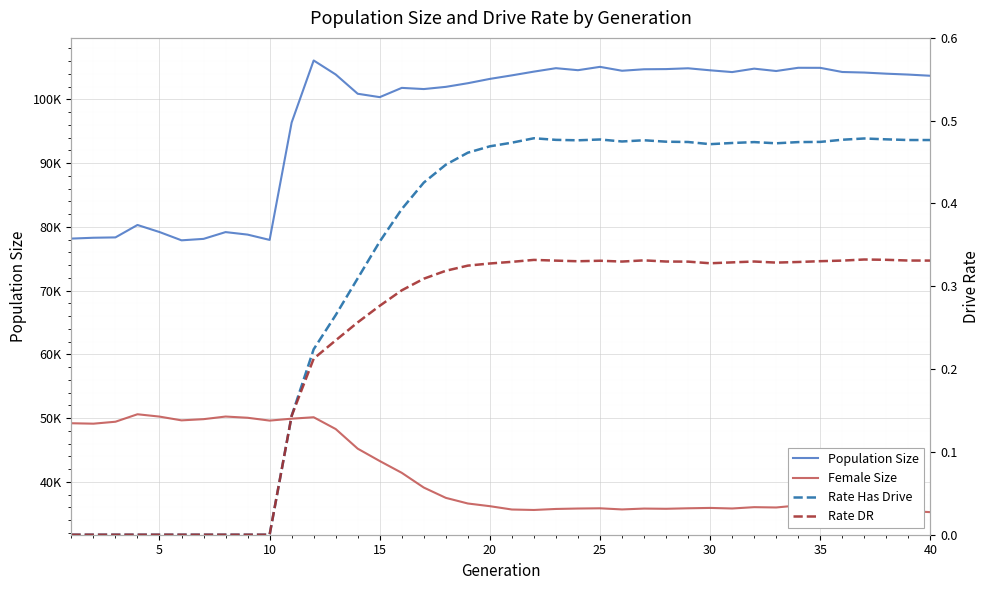

How many interior local peaks does the Population Size series have?

9